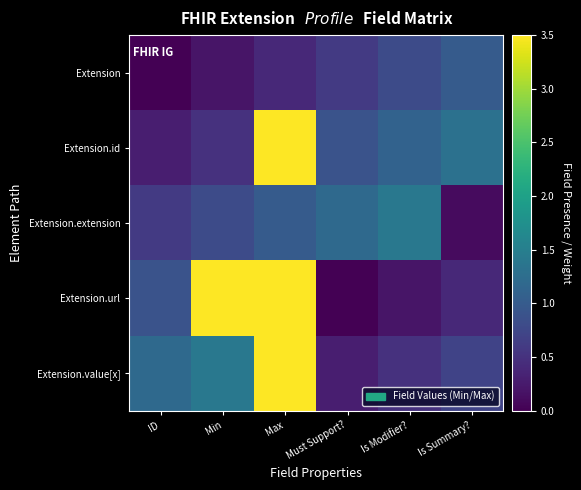

Between Max and Must Support?, which is larger?

Must Support?